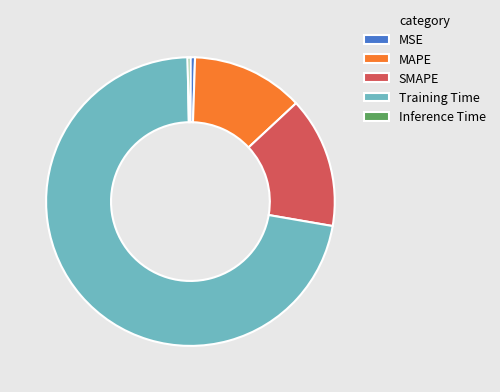

Count the number of slices in the pie.

5